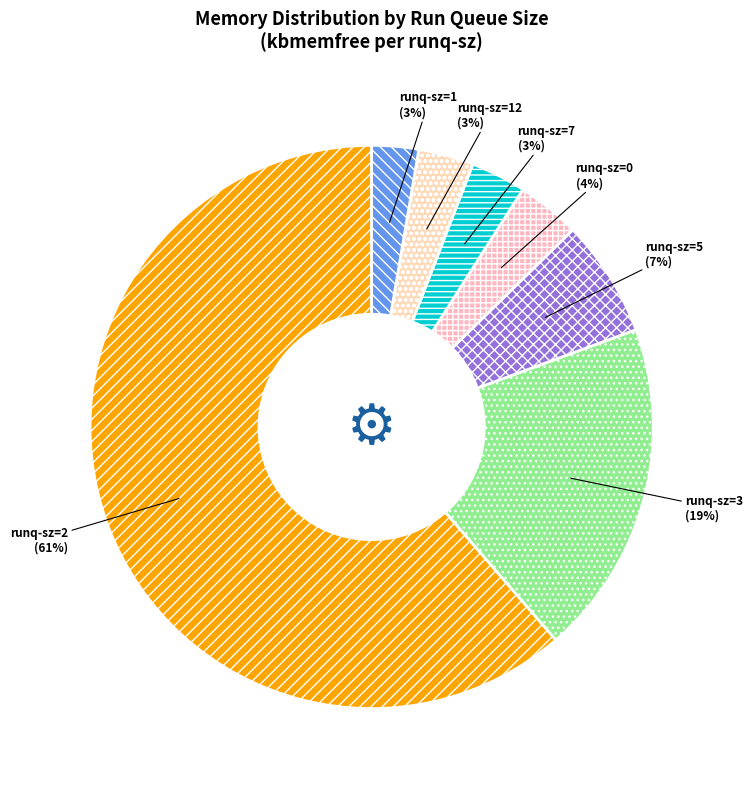

To the nearest percent, what is the combined percentage of runq-sz=5 and runq-sz=3?

26%